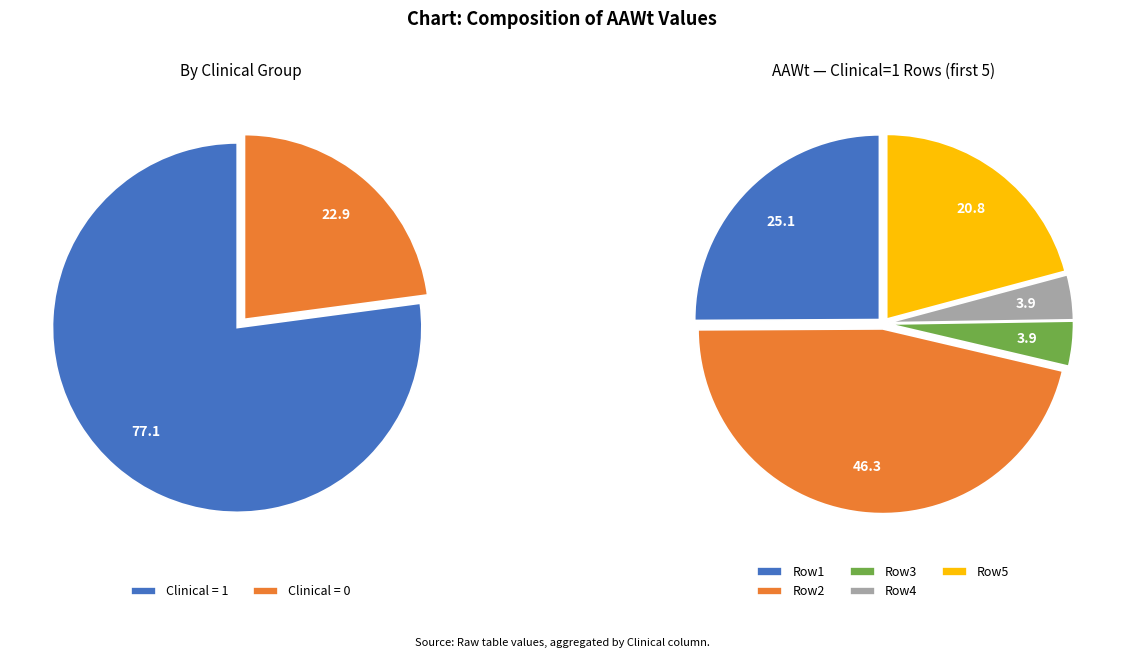

Which slice is the largest?

Clinical=1 (AAWt sum)